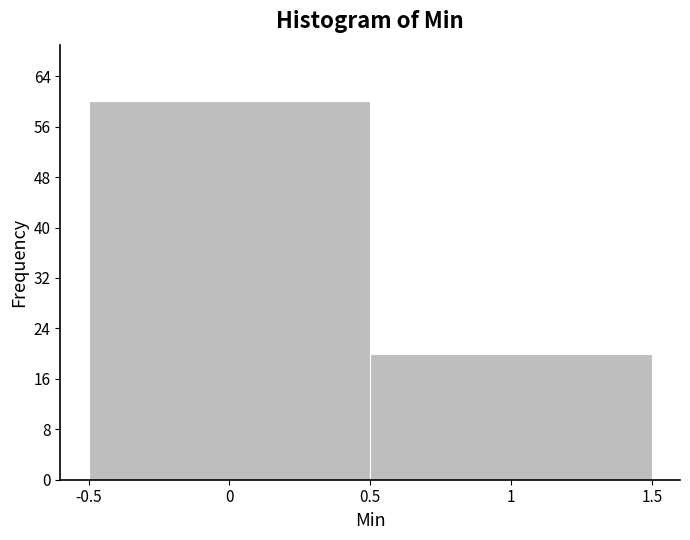

Reading left to right, list every bar in this chart as the range it spans on the x-axis followed by its height. The values are not printed on the chart, so give them approximately, as read against the axis.

-0.5 to 0.5: 60
0.5 to 1.5: 20